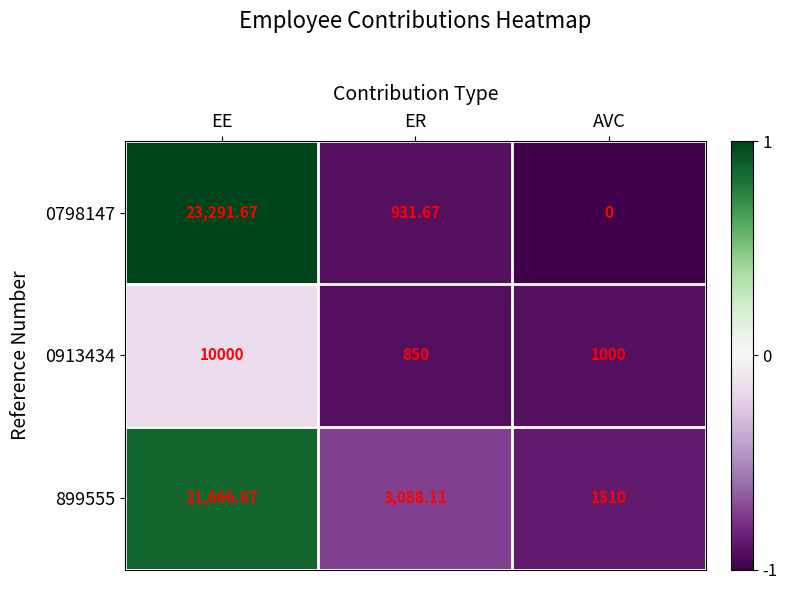

What is the total value across all series at AVC?

2510.0